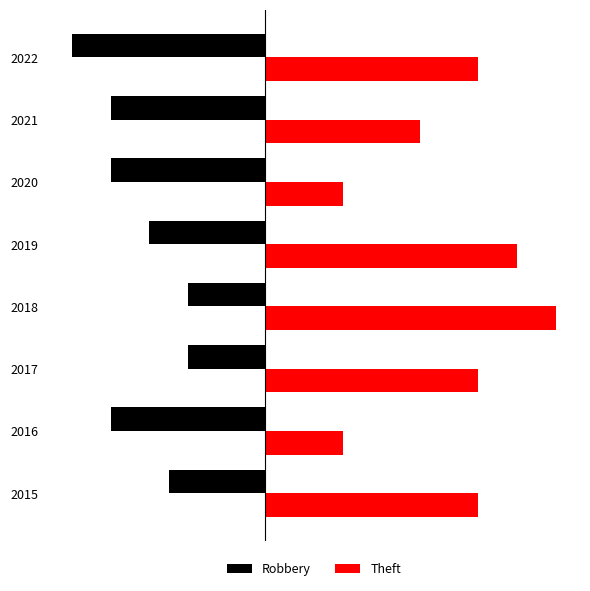

Which series has the largest total across all categories?

Theft